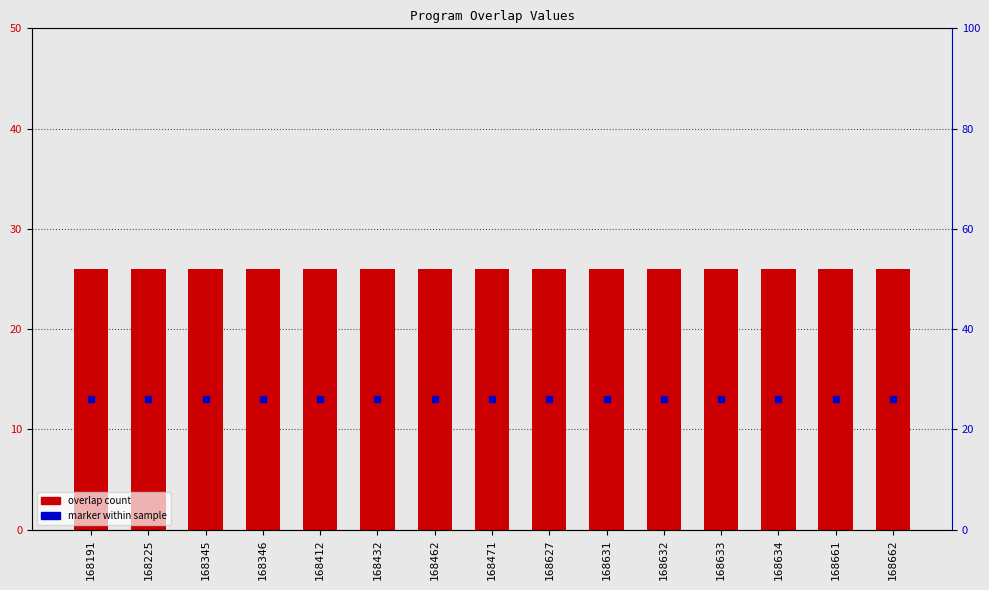

Which series has the largest Y range (max minus min)?

overlap